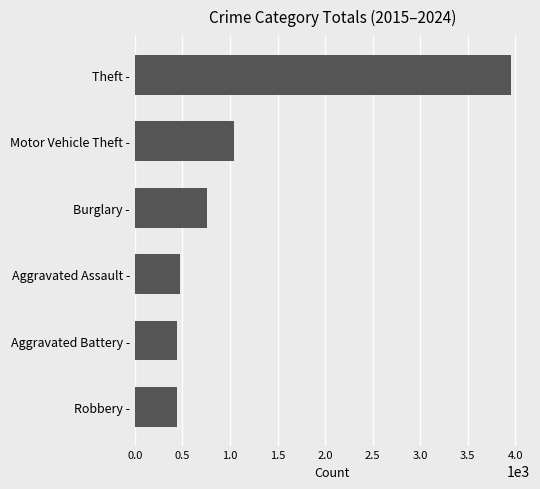

True or false: the data shows 1042 at Motor Vehicle Theft -.

True